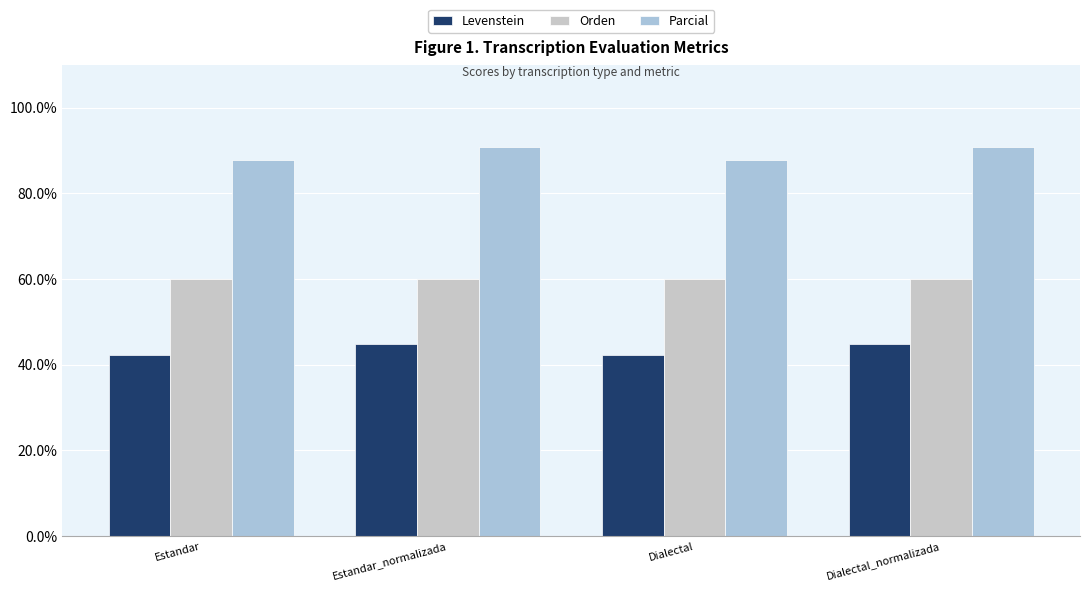

Which series has the largest range (max minus min)?

Parcial